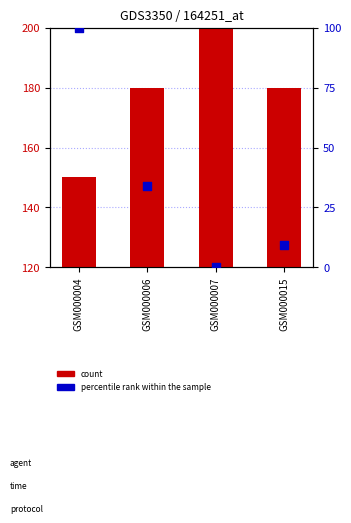

At how many categories does at least one series exceed 84?

4